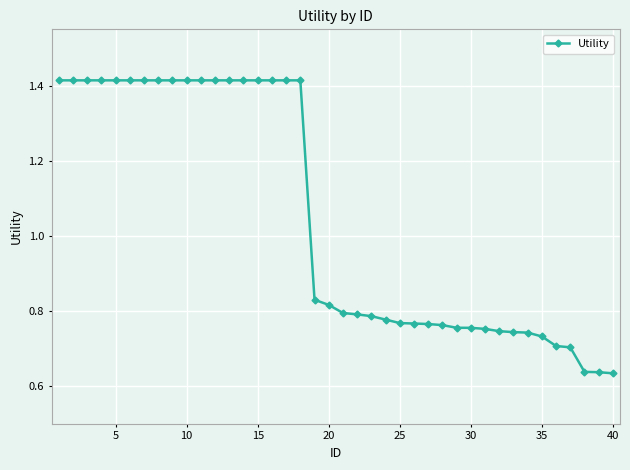

How many lines are shown in the chart?

1